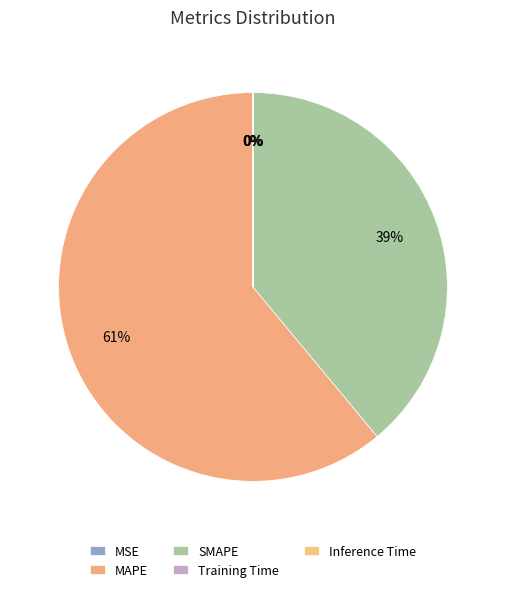

Combined, do SMAPE and Inference Time account for over 50%?

No